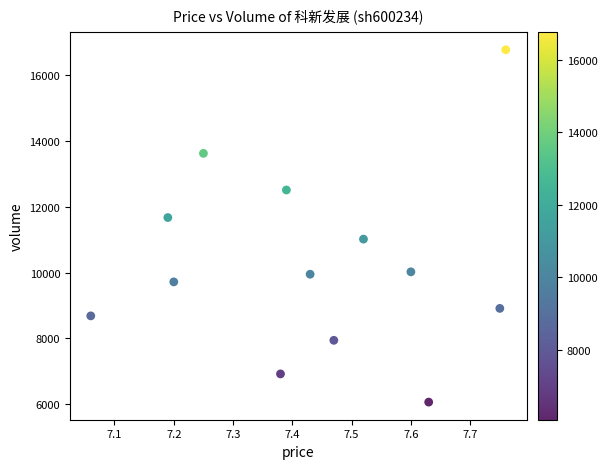

What Y value in the scatter plot is closest to 11414?

11669